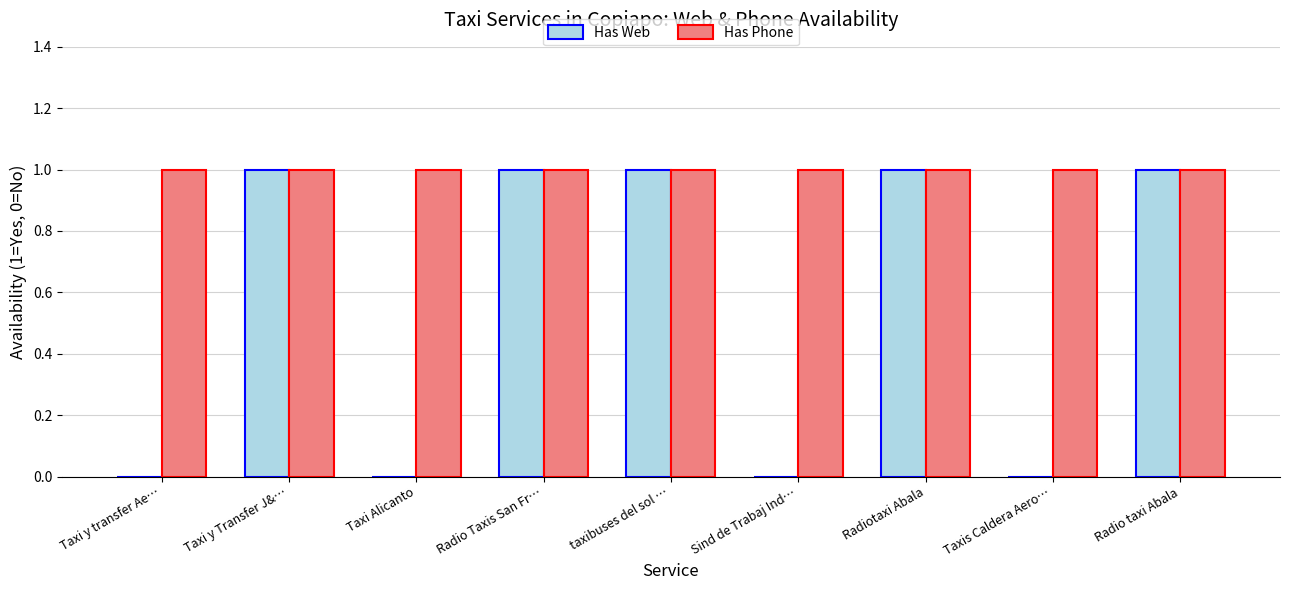

Is the value of Has Phone at Sind de Trabaj Ind… greater than the value of Has Web at Taxi Alicanto?

Yes